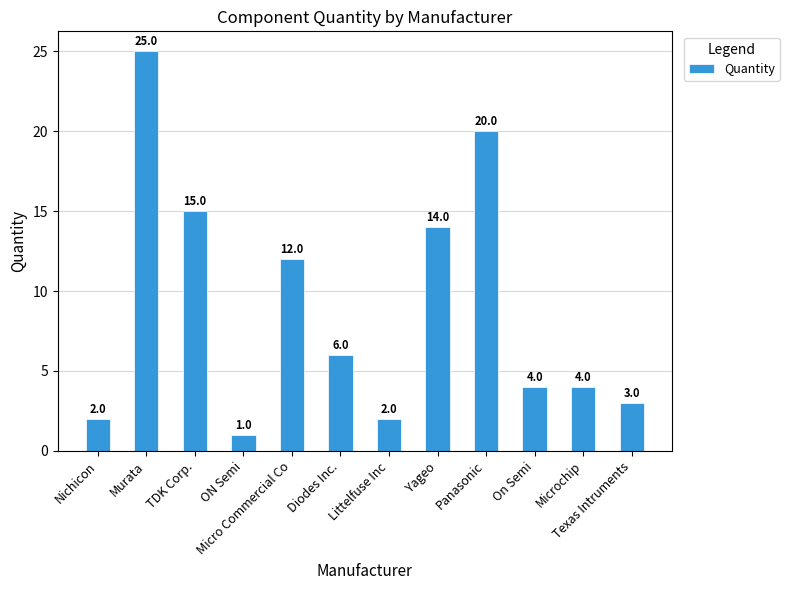

What is the sum of all values?

108